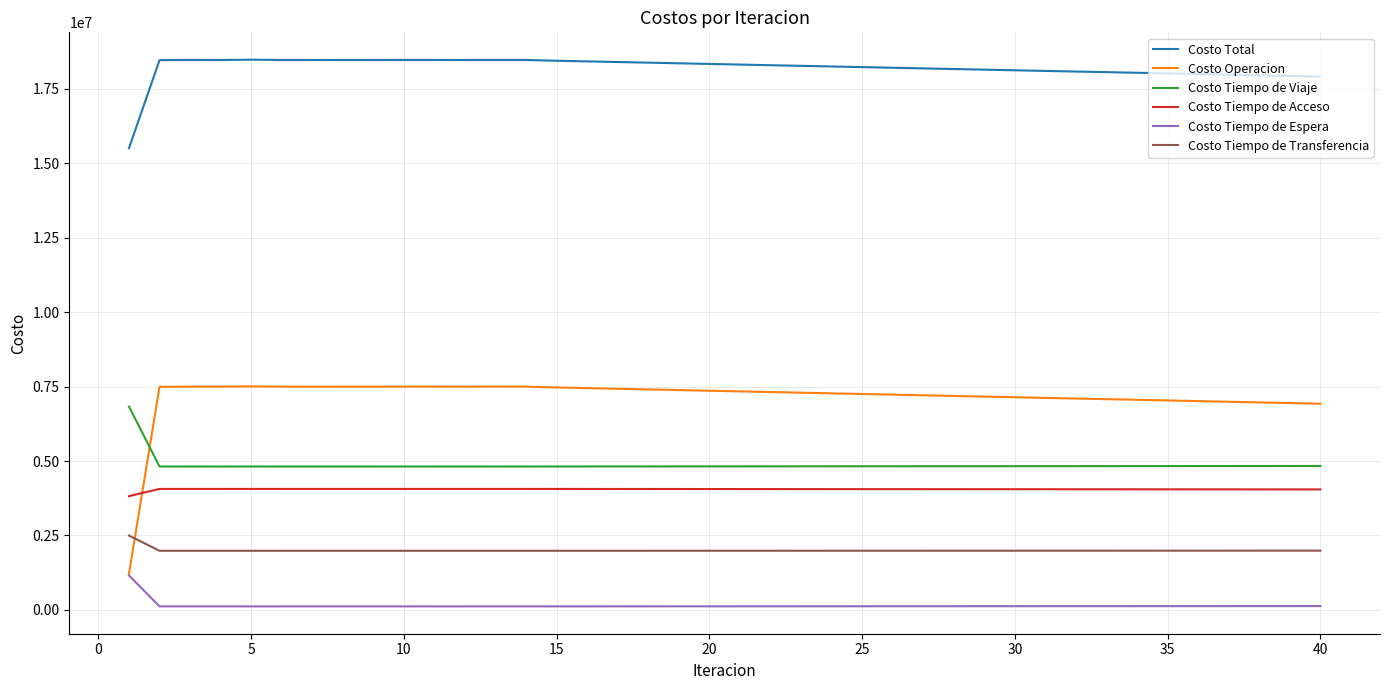

In Costo Tiempo de Acceso, how many points are higher than both neighbors (excluding endpoints)?

5